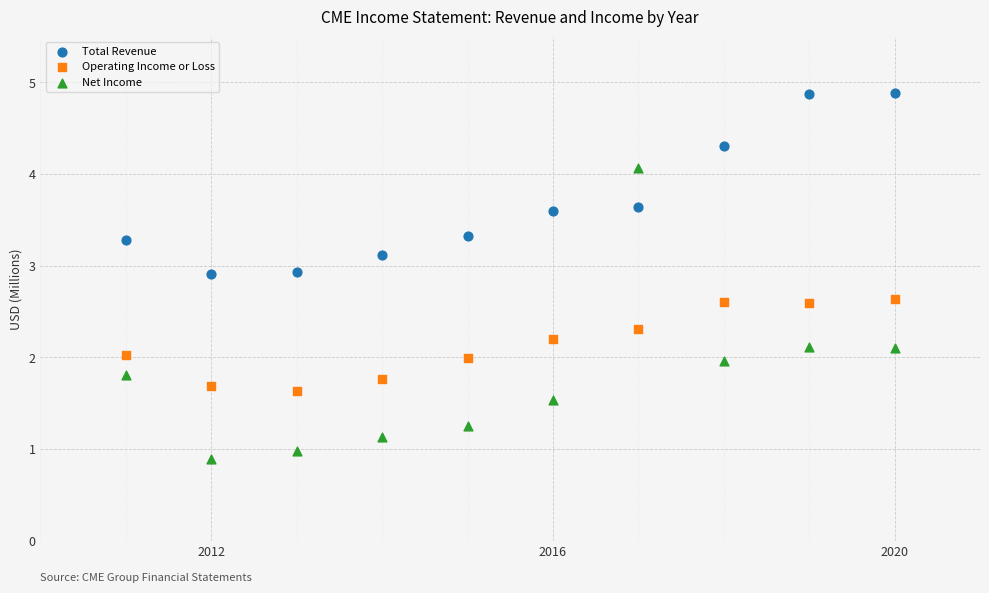

What are all the series names shown in the legend?

Total Revenue, Operating Income or Loss, Net Income